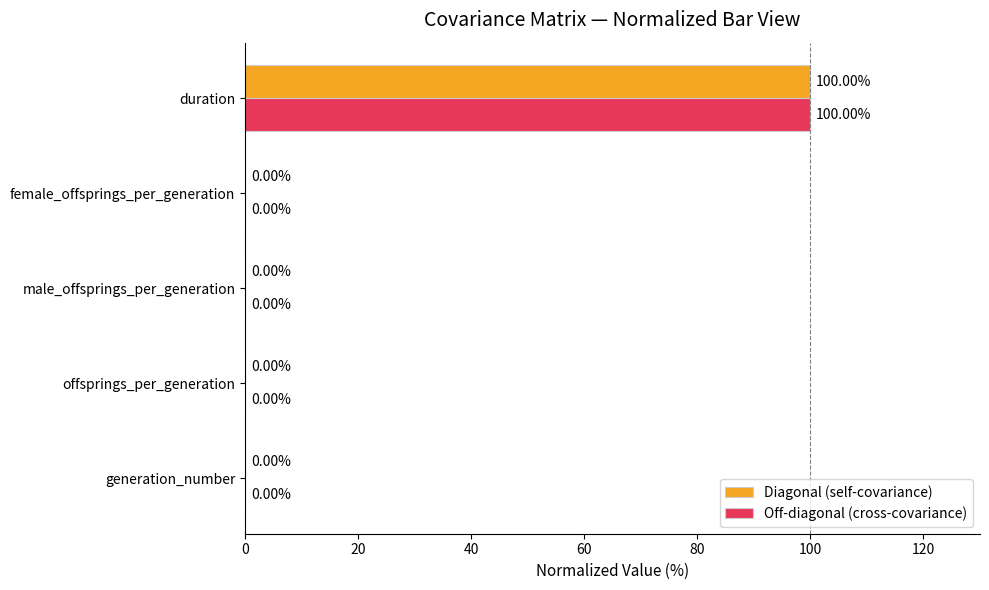

What is the average value of the Diagonal (self-covariance) series?

20.0